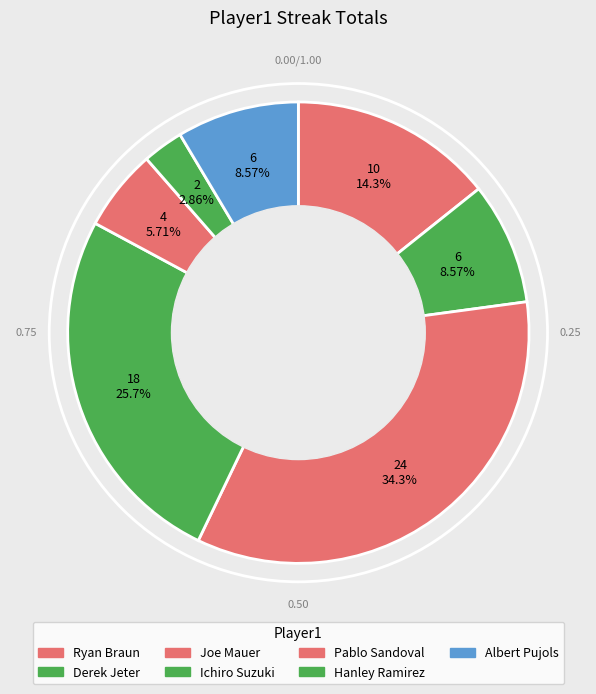

Is Ichiro Suzuki the majority of the pie?

No